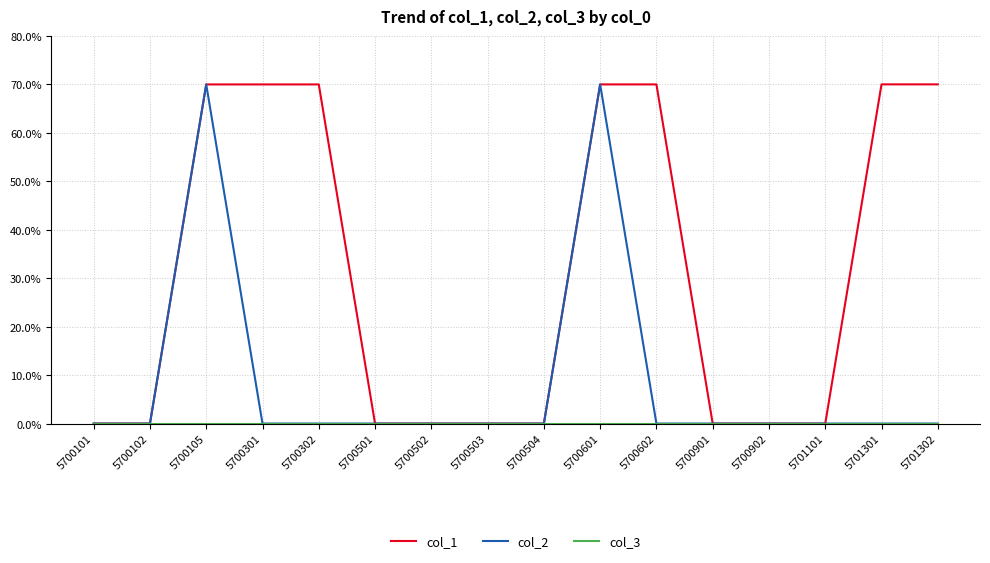

Which series has the largest total across all categories?

col_1